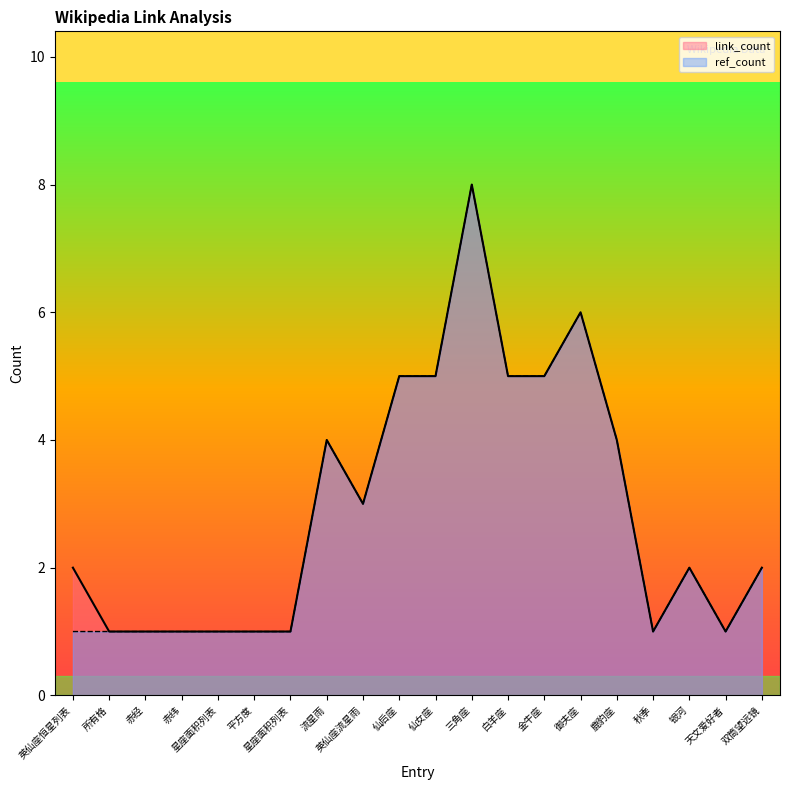

True or false: ref_count and link_count intersect in this chart.

False